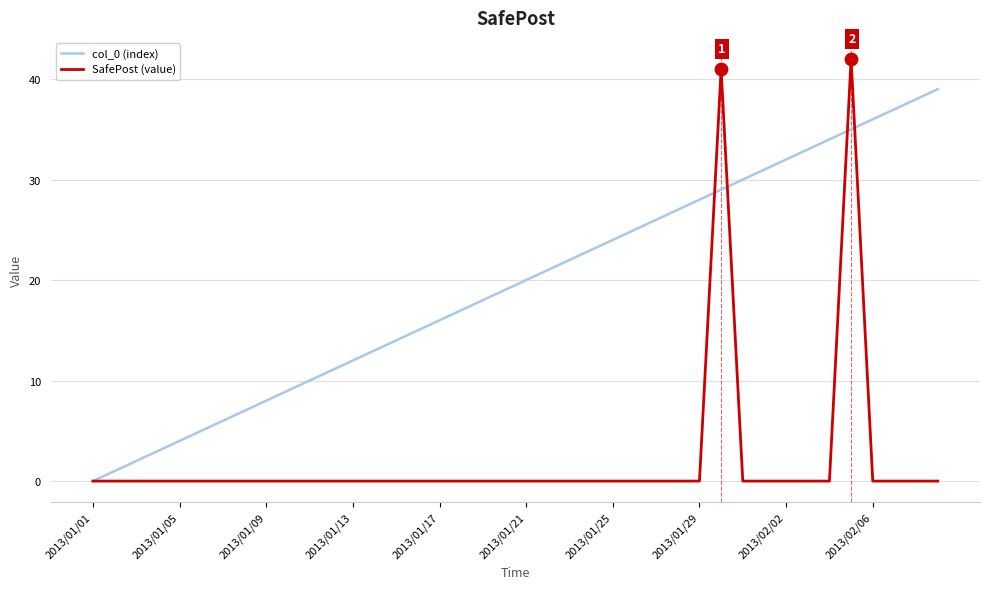

Which series has the widest spread of values?

SafePost (value)